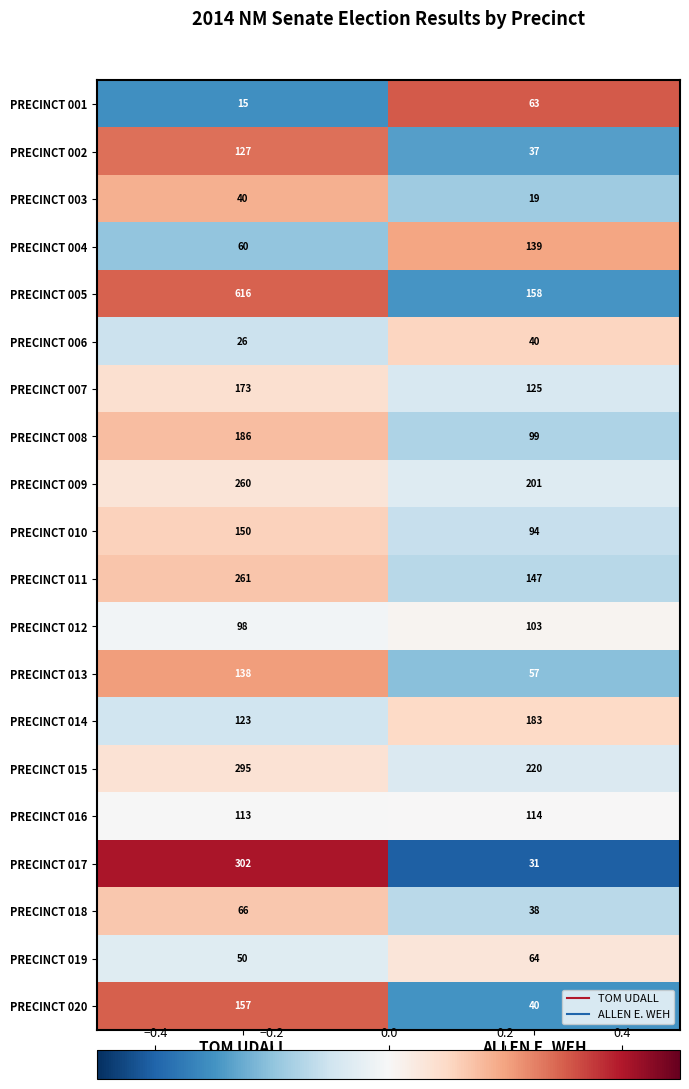

Which category has the highest value in the PRECINCT 013 series?

TOM UDALL